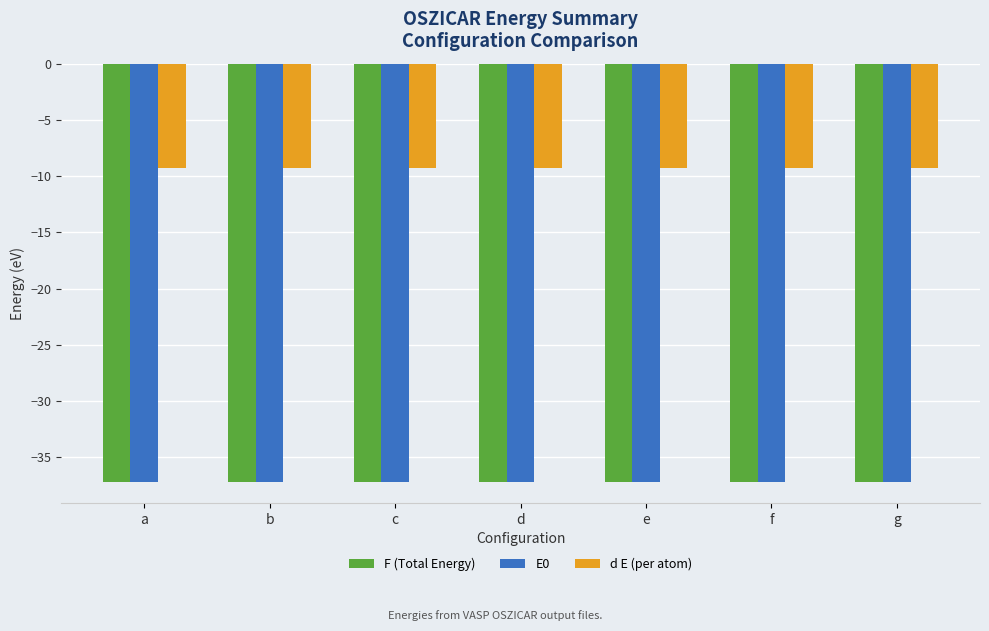

The value of F (Total Energy) at a is -37.2. True or false?

True